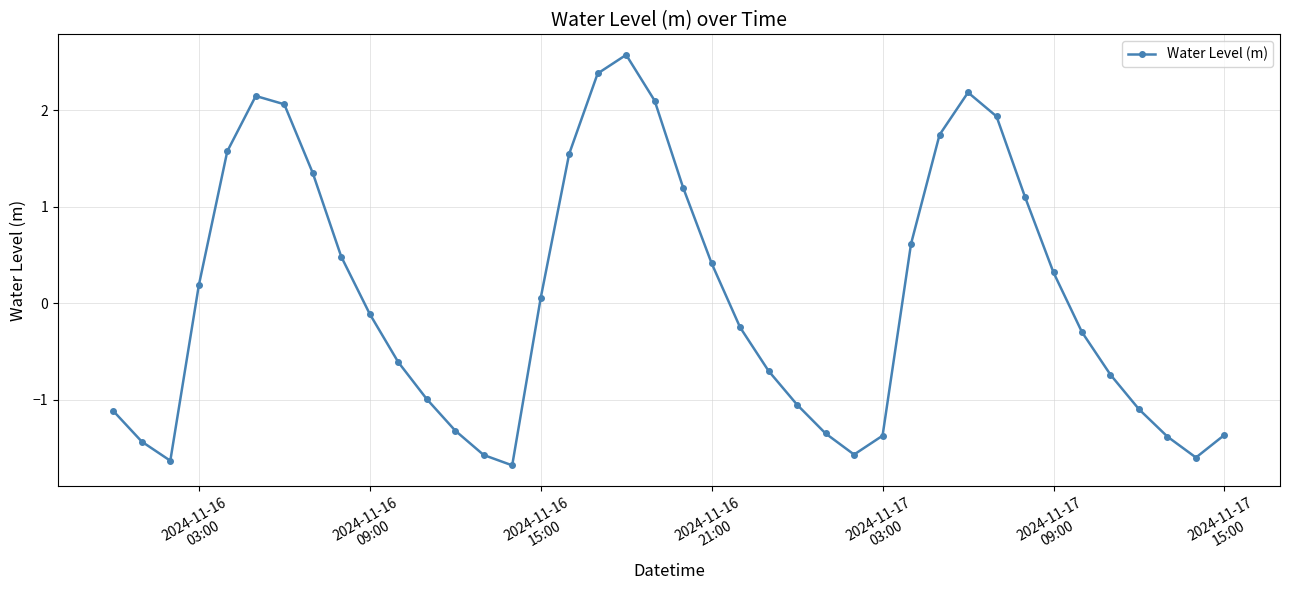

What is the value of the 30th point from the left?

1.7